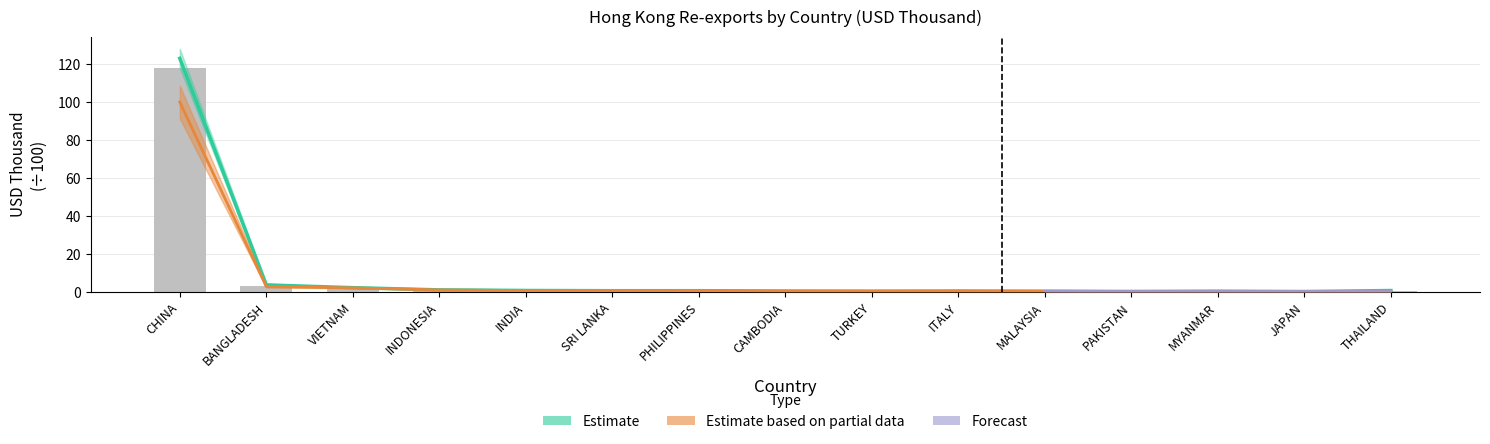

What is the total value across all series at THAILAND?

1.4